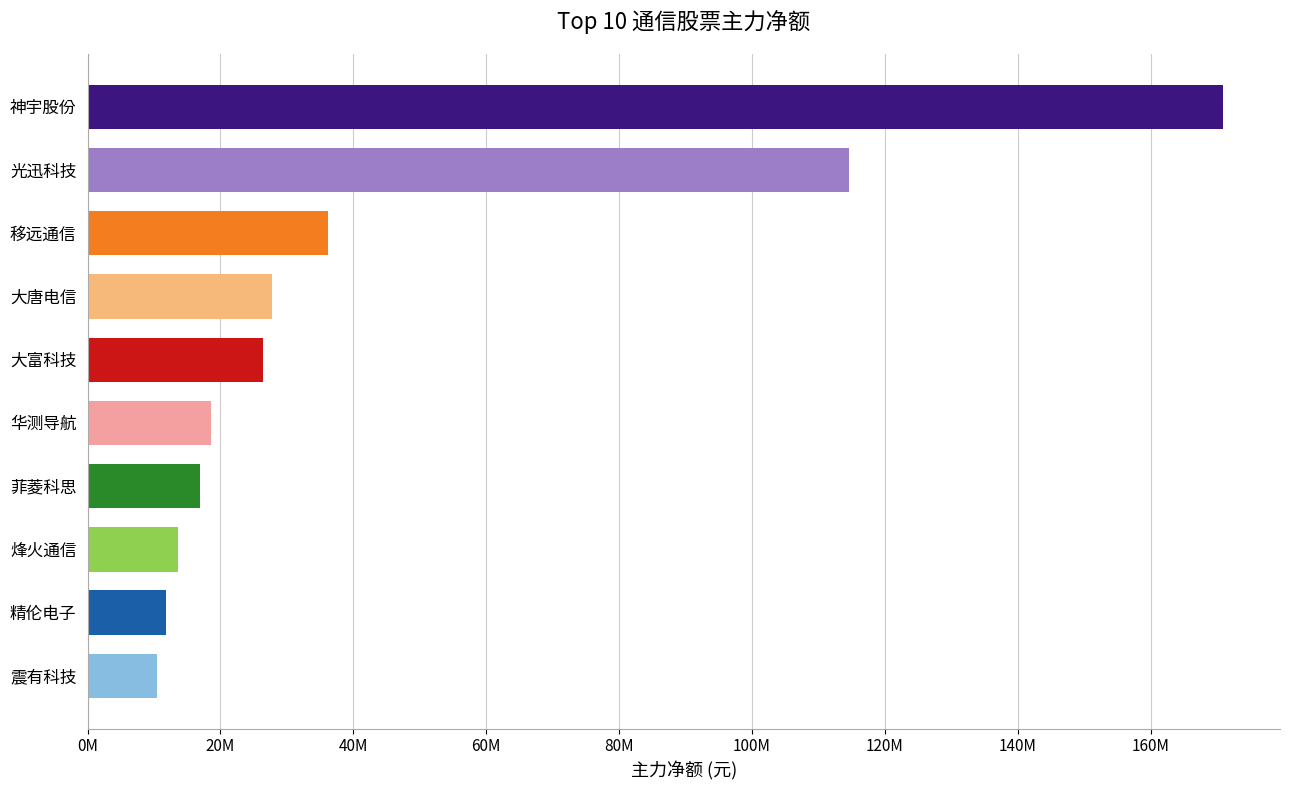

Does the chart contain any negative values?

No